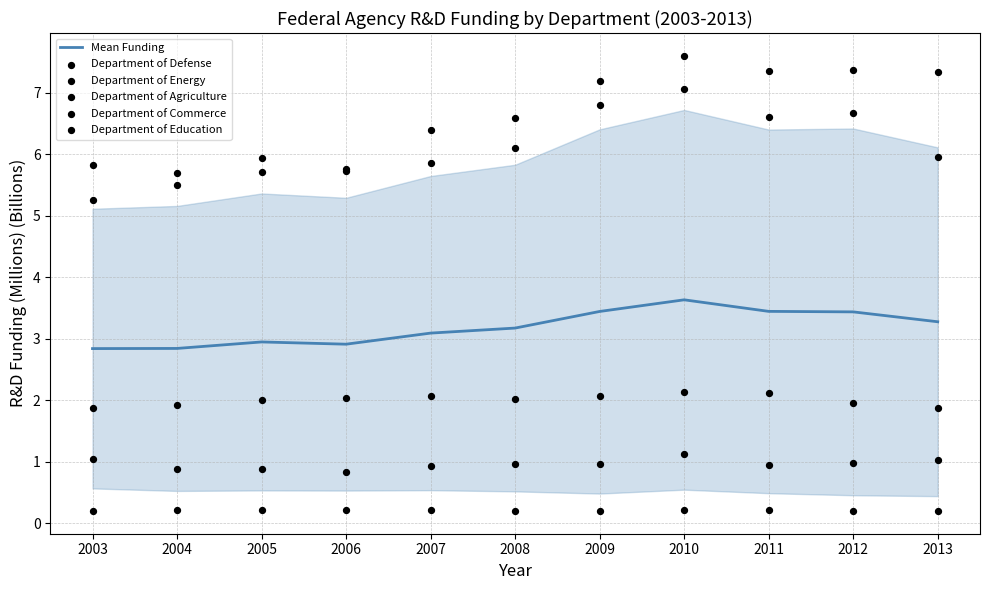

Which series has the largest Y range (max minus min)?

Department of Energy